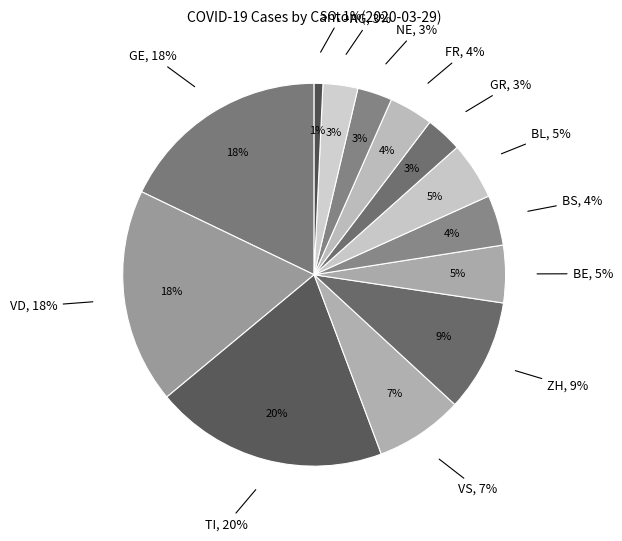

Is there any slice that represents more than half of the pie?

No